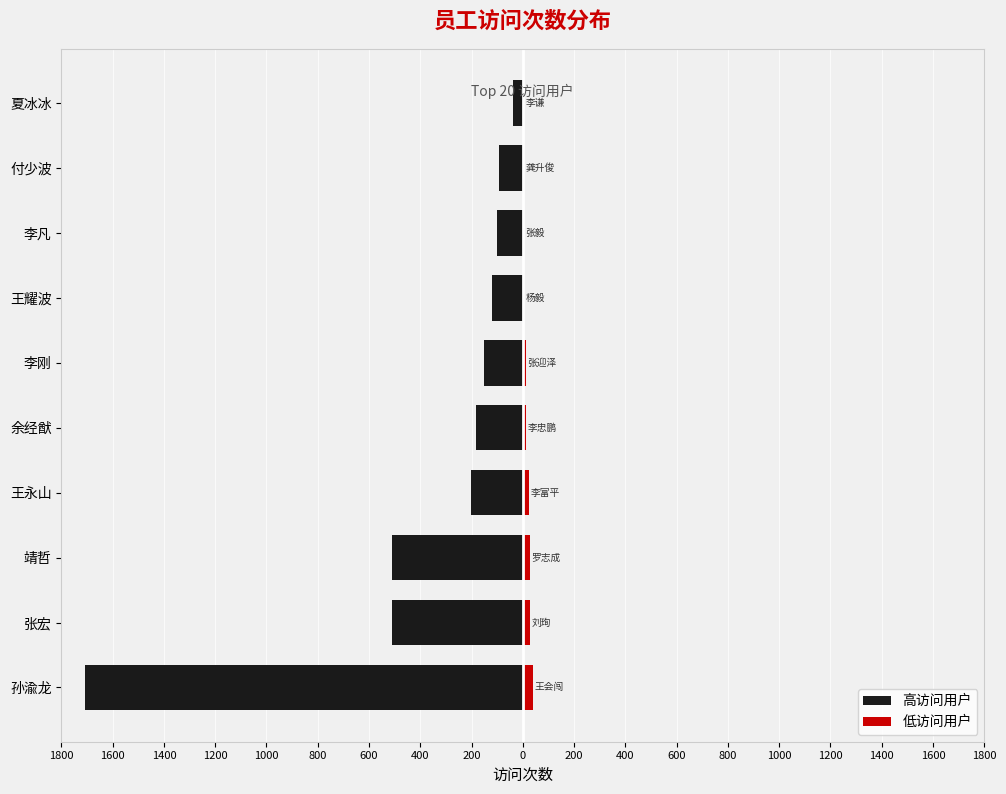

Is the value of 高访问用户 at 靖哲 greater than the value of 低访问用户 at 余经猷?

No